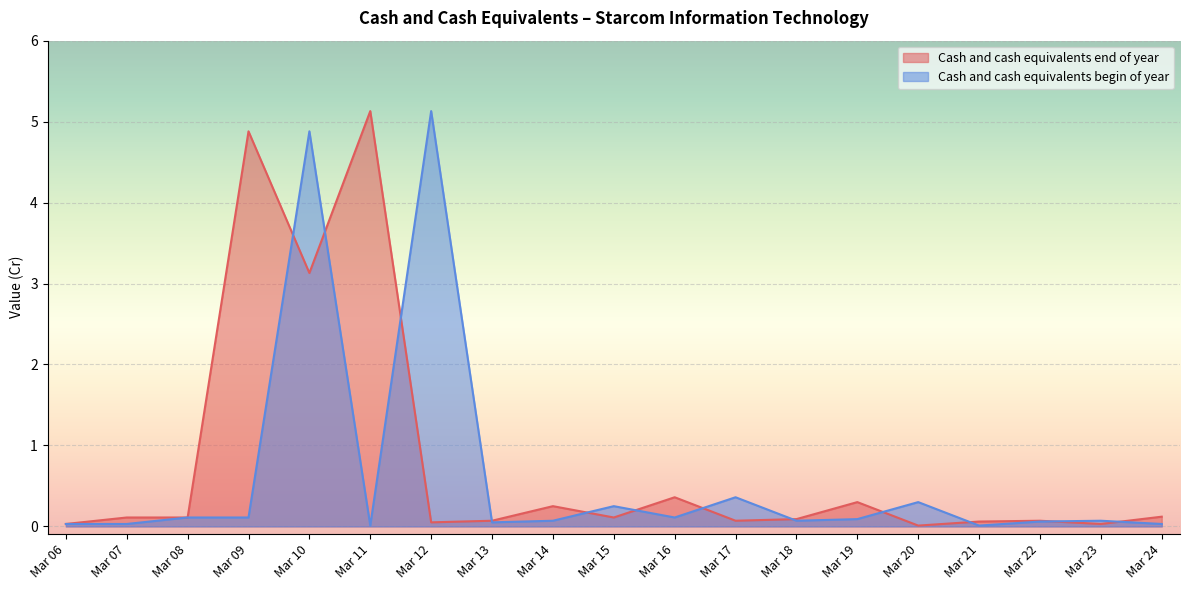

Where is the first local maximum for Cash and cash equivalents begin of year?

Mar 10